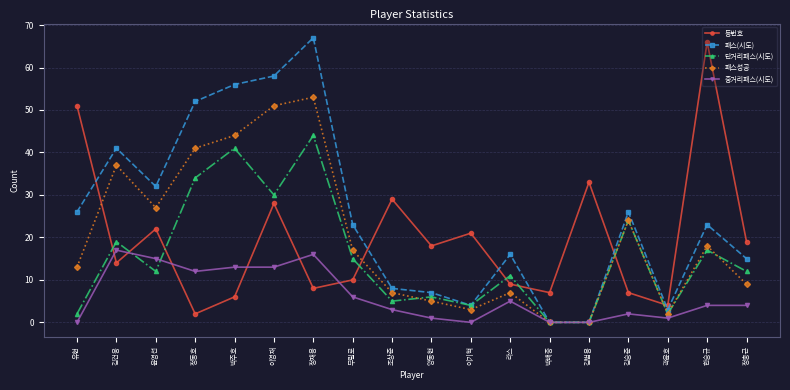

What is the highest value of the 패스성공 series?

53